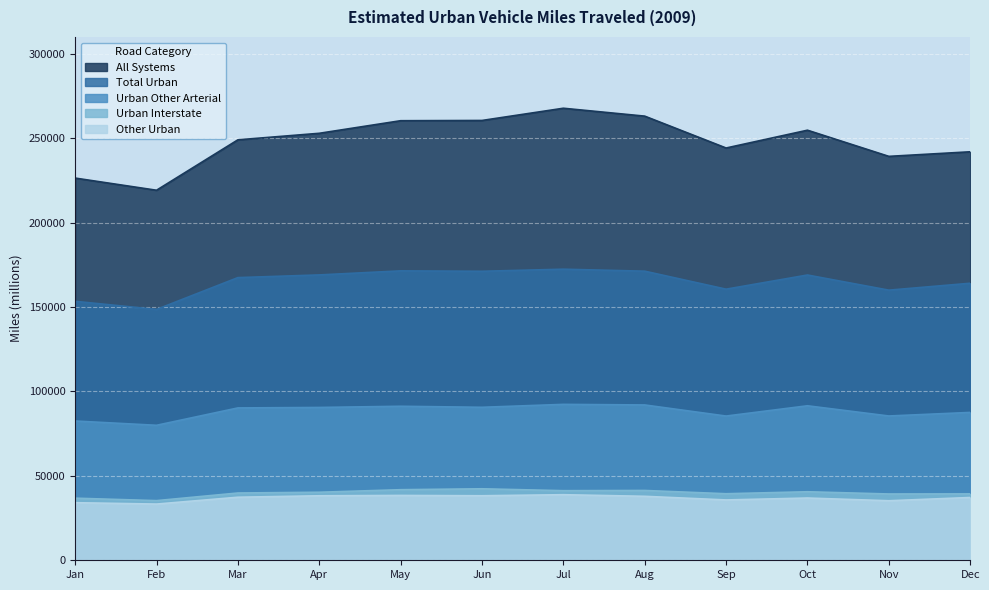

At which label is Urban Other Arterial closest to 86158?

Nov